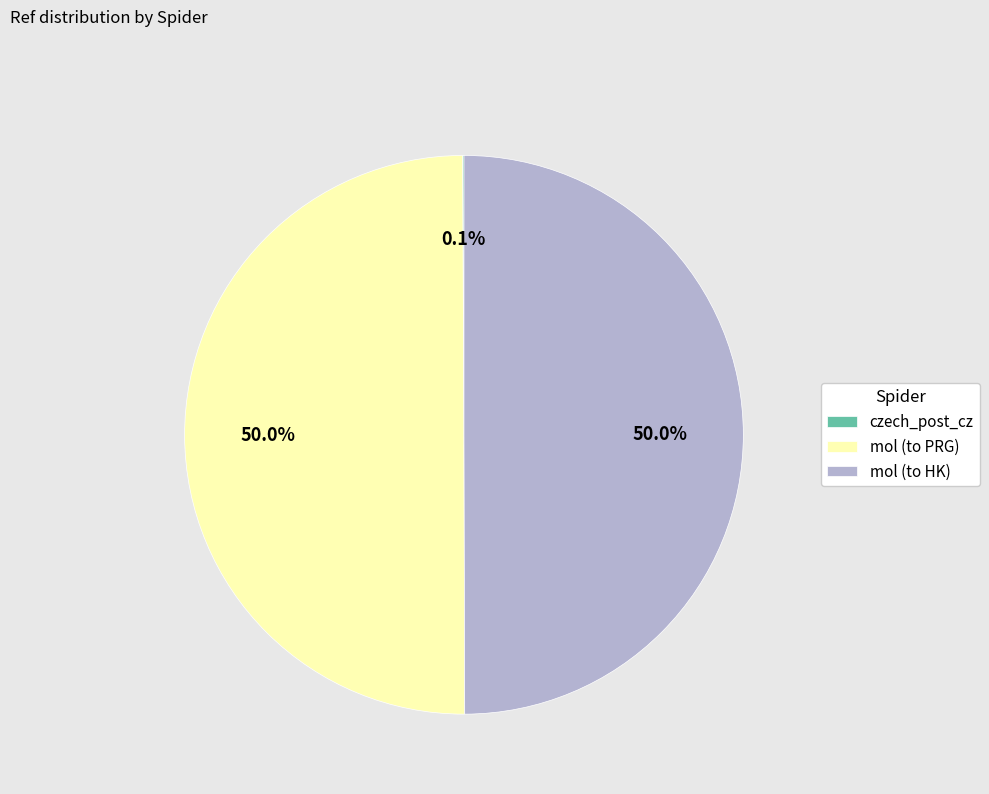

To the nearest percent, what is the average slice percentage?

33%